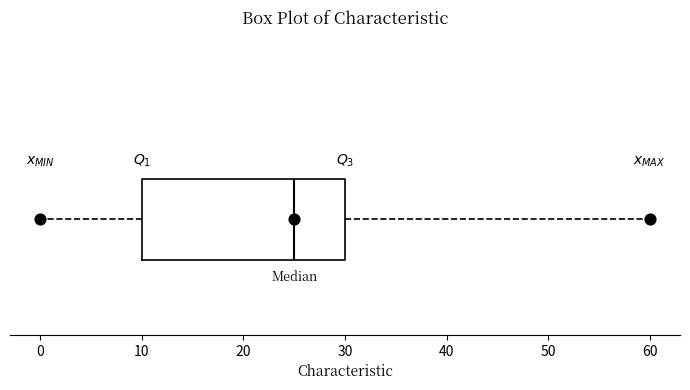

Read this box plot against the x-axis: the position of the median line, the range covered by the box, and the ends of both whiskers. The values are not printed on the chart, so give them approximately, as read against the axis.

median 25, box 10 to 30, whiskers 0 to 60